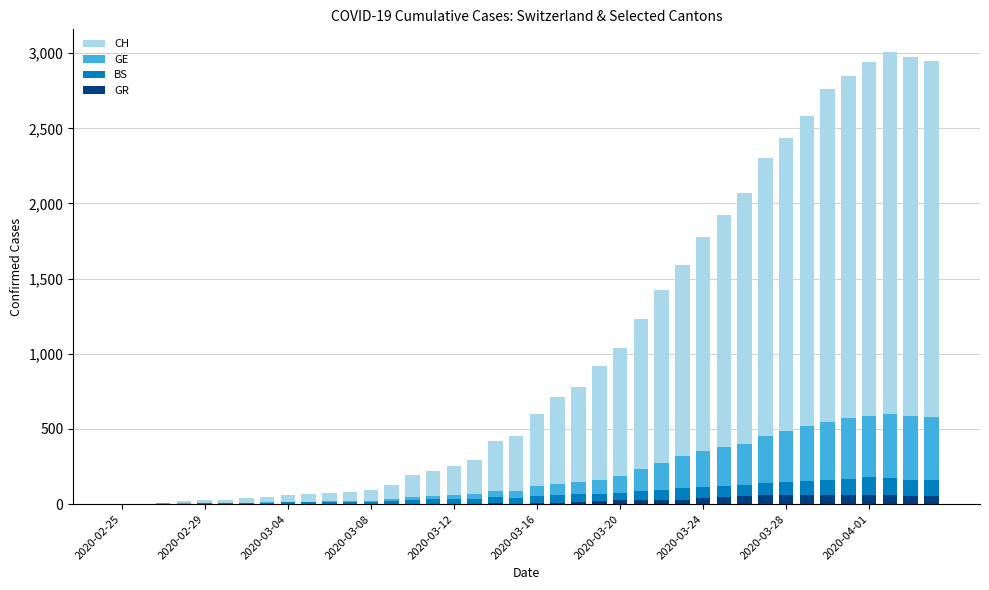

What is the difference between the second highest and minimum values in the GR series?

63